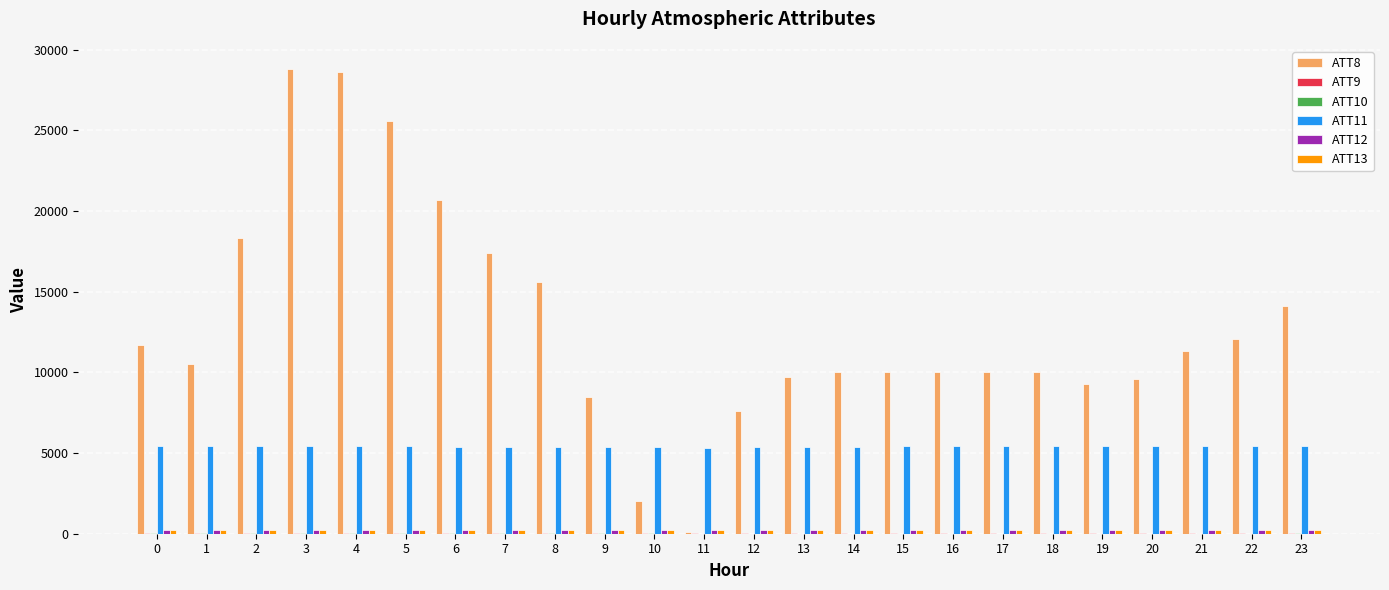

What is the difference between the ATT8 values at 19 and 16?

700.0